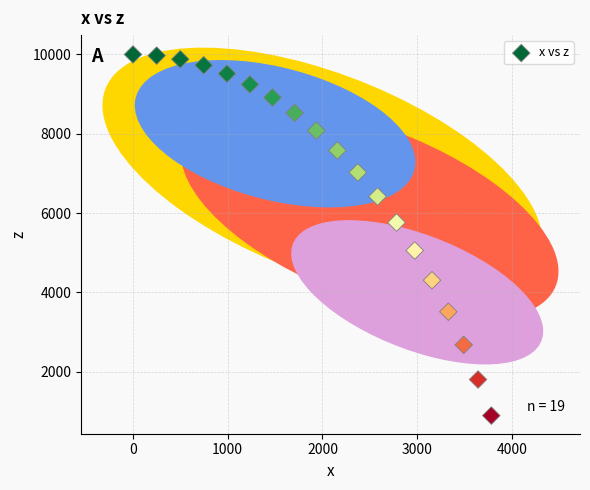

What is the range of X values (max minus min)?

3782.4